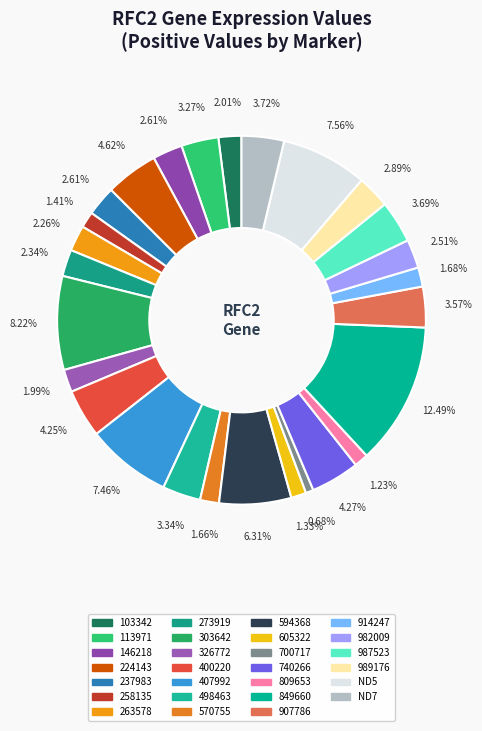

Count the number of slices in the pie.

27